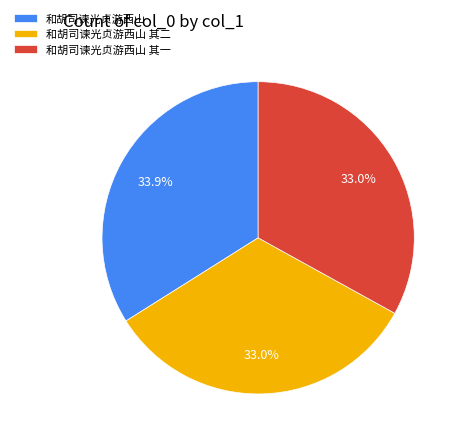

Does 和胡司谏光贞游西山 其二 represent more than half of the total?

No